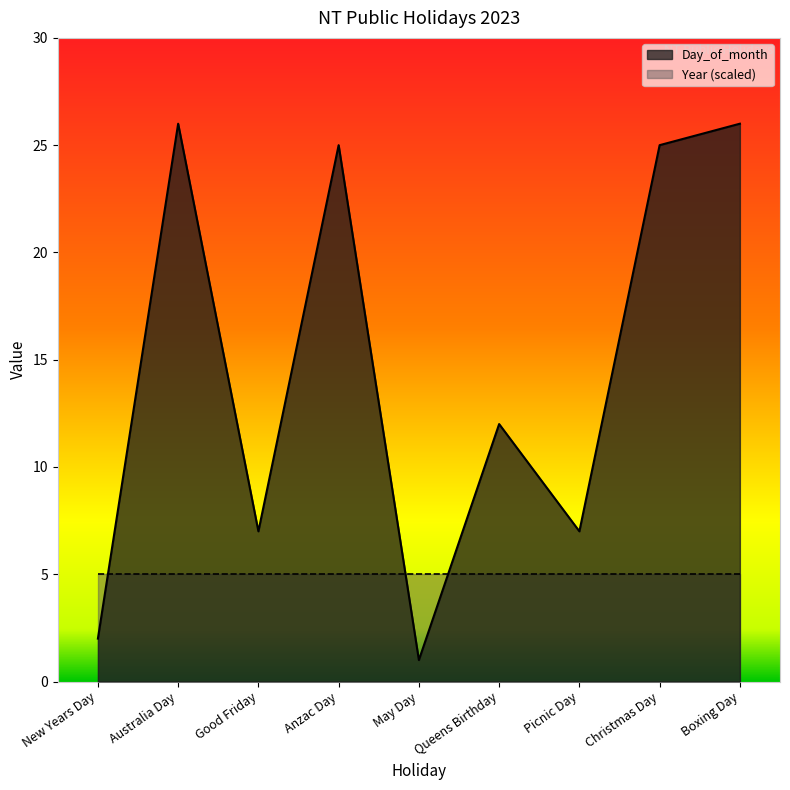

Which category has the lowest value across all series?

May Day